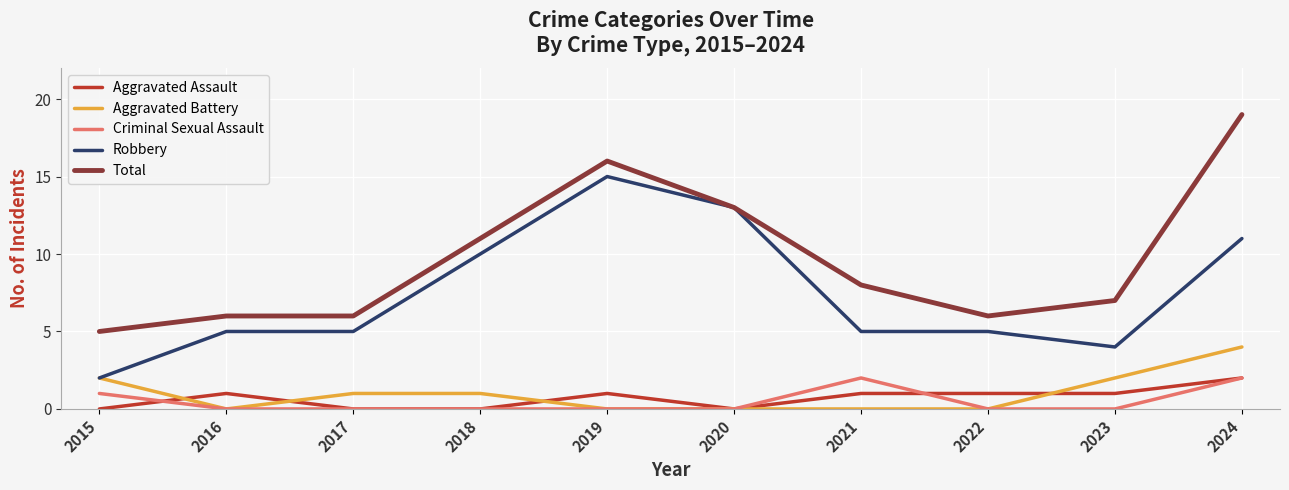

Reading left to right, extract all data points from this chart.

Aggravated Assault: 0	1	0	0	1	0	1	1	1	2
Aggravated Battery: 2	0	1	1	0	0	0	0	2	4
Criminal Sexual Assault: 1	0	0	0	0	0	2	0	0	2
Robbery: 2	5	5	10	15	13	5	5	4	11
Total: 5	6	6	11	16	13	8	6	7	19